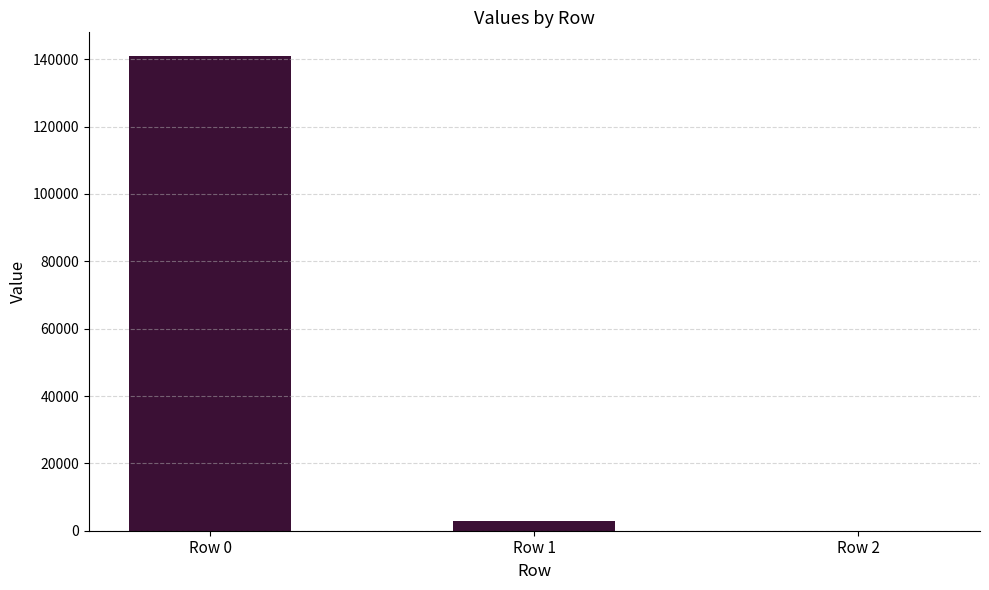

Are the bars horizontal?

No